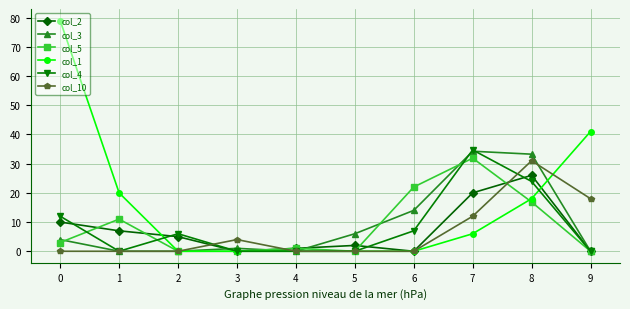

The value of col_10 at 2 is -18.4. True or false?

False